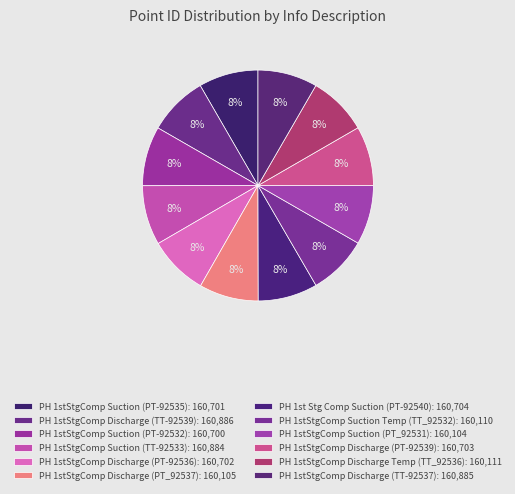

Is there a majority slice in this chart?

No